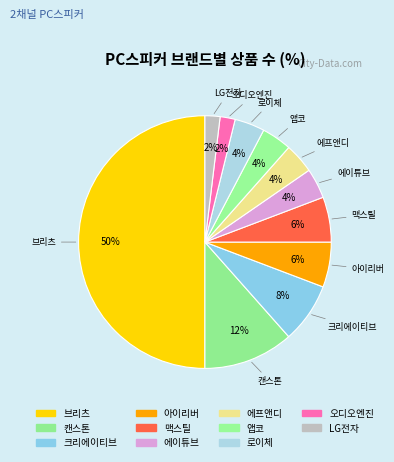

Combined, do 캔스톤 and 아이리버 account for over 50%?

No